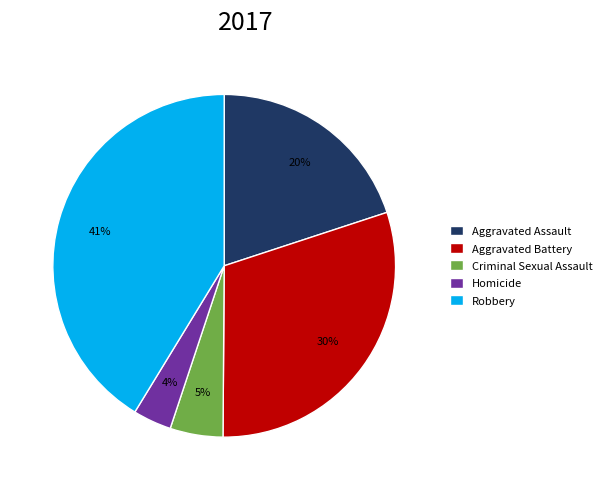

Is Robbery the majority of the pie?

No